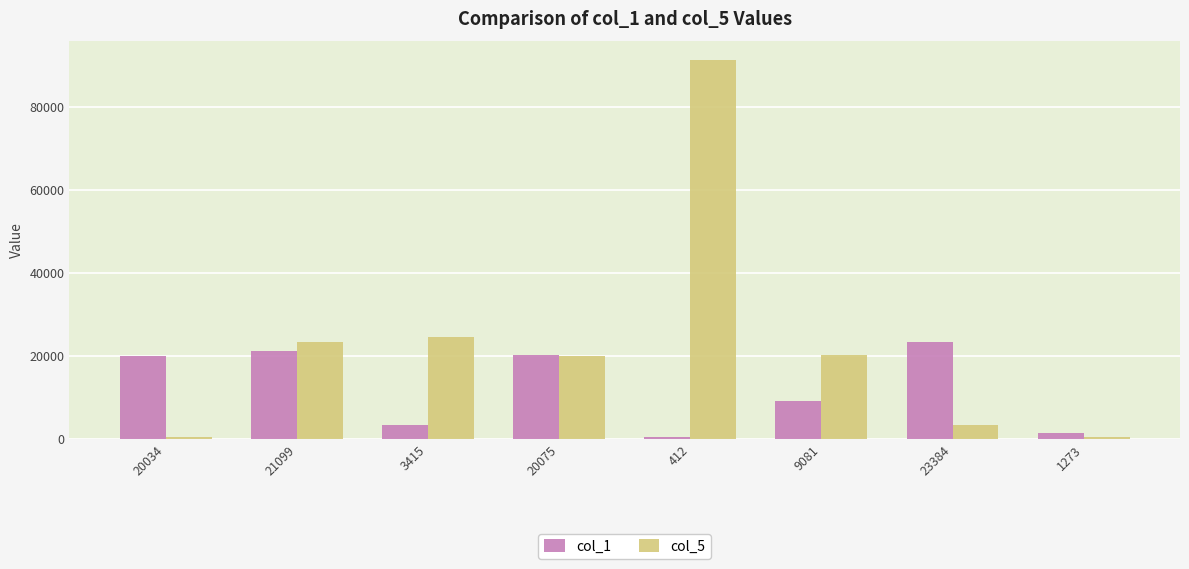

What is the label of the 7th bar from the right?

21099